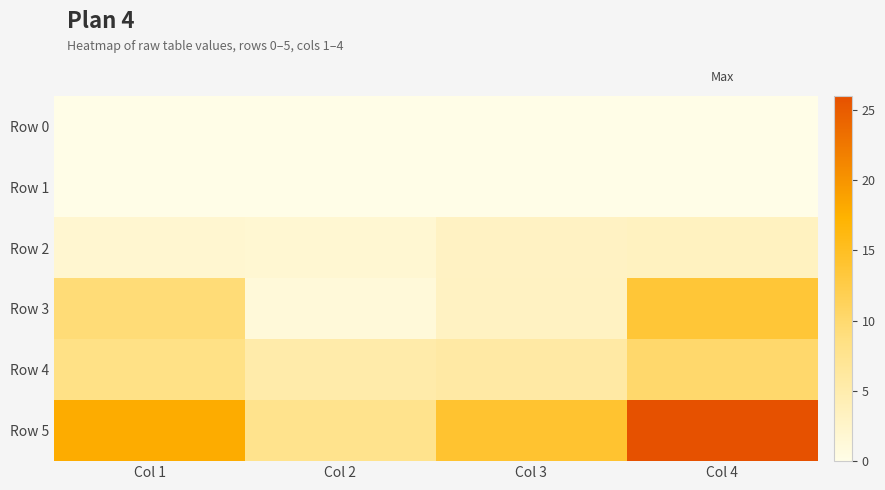

At which category does the chart reach its peak across all series?

Col 4